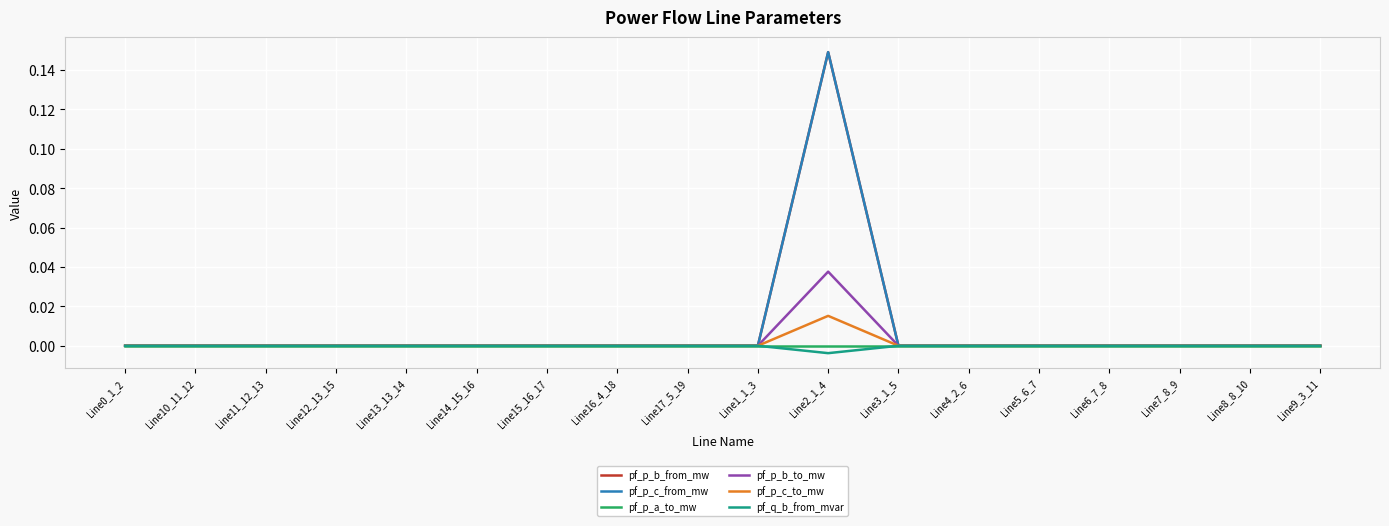

Does the chart have visible grid lines?

Yes